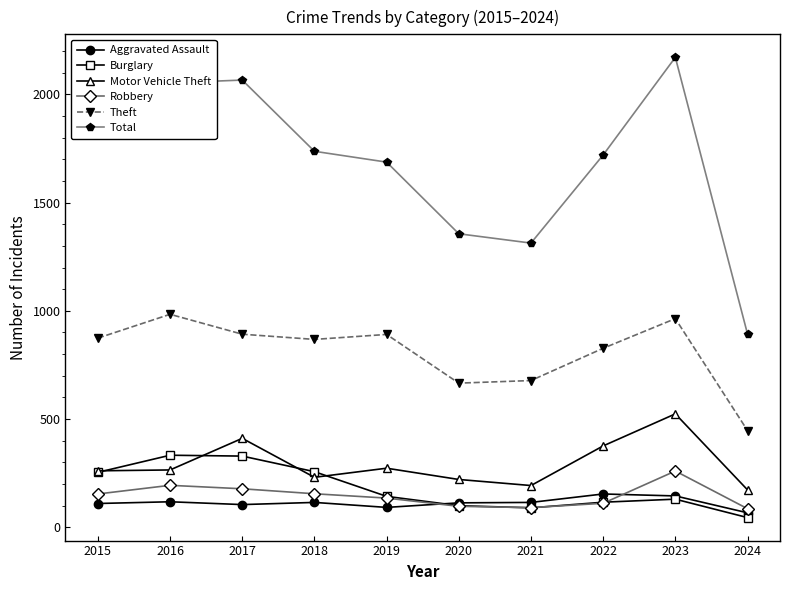

True or false: Aggravated Assault and Total cross at least once.

False